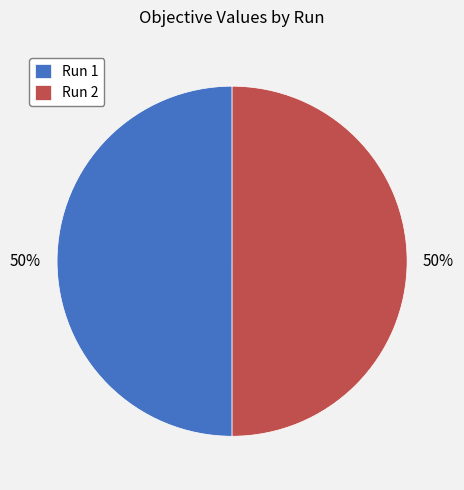

Combined, do Run 2 and Run 1 account for over 50%?

Yes